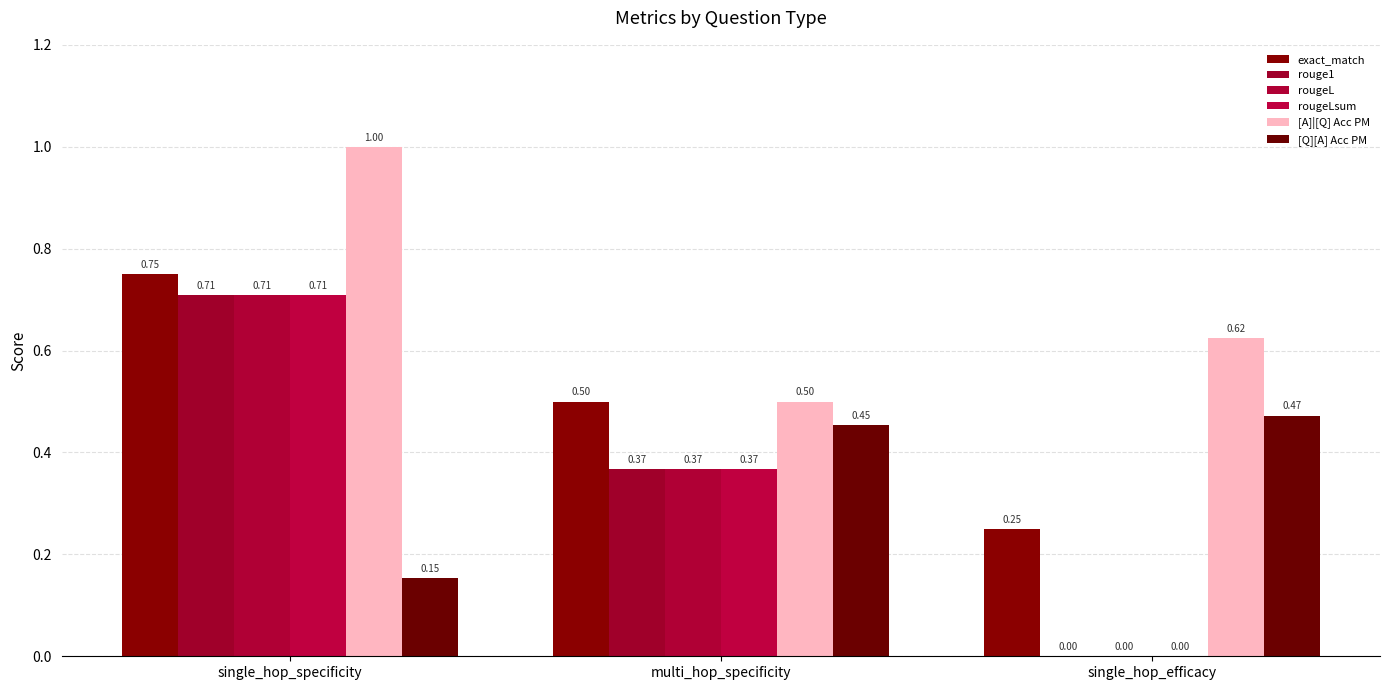

How many groups of bars are there?

3